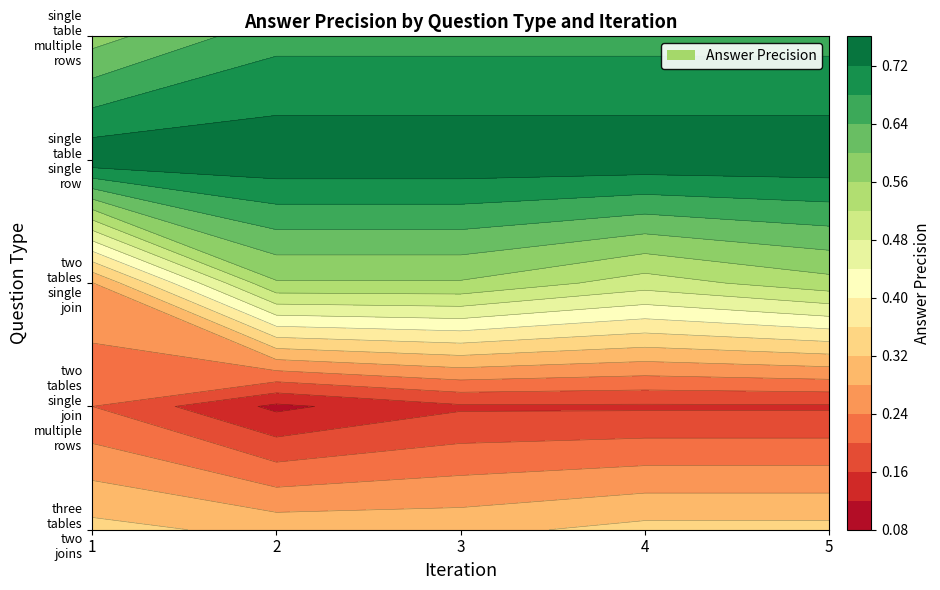

The value of single table multiple rows at 5 is 0.7. True or false?

True